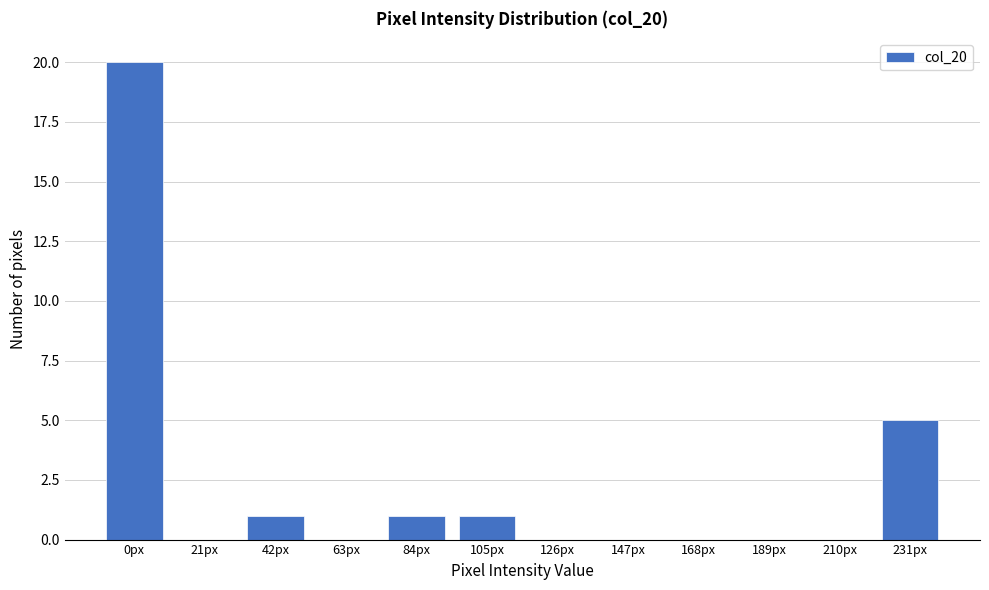

Reading left to right, extract all data points from this chart.

0px=20	21px=0	42px=1	63px=0	84px=1	105px=1	126px=0	147px=0	168px=0	189px=0	210px=0	231px=5